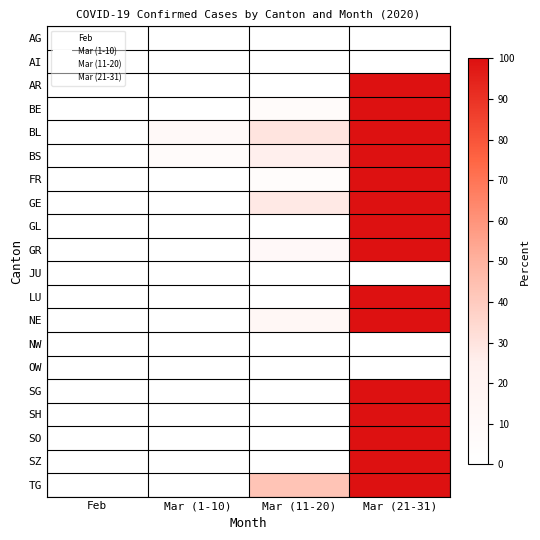

At how many categories does at least one series exceed 41?

2